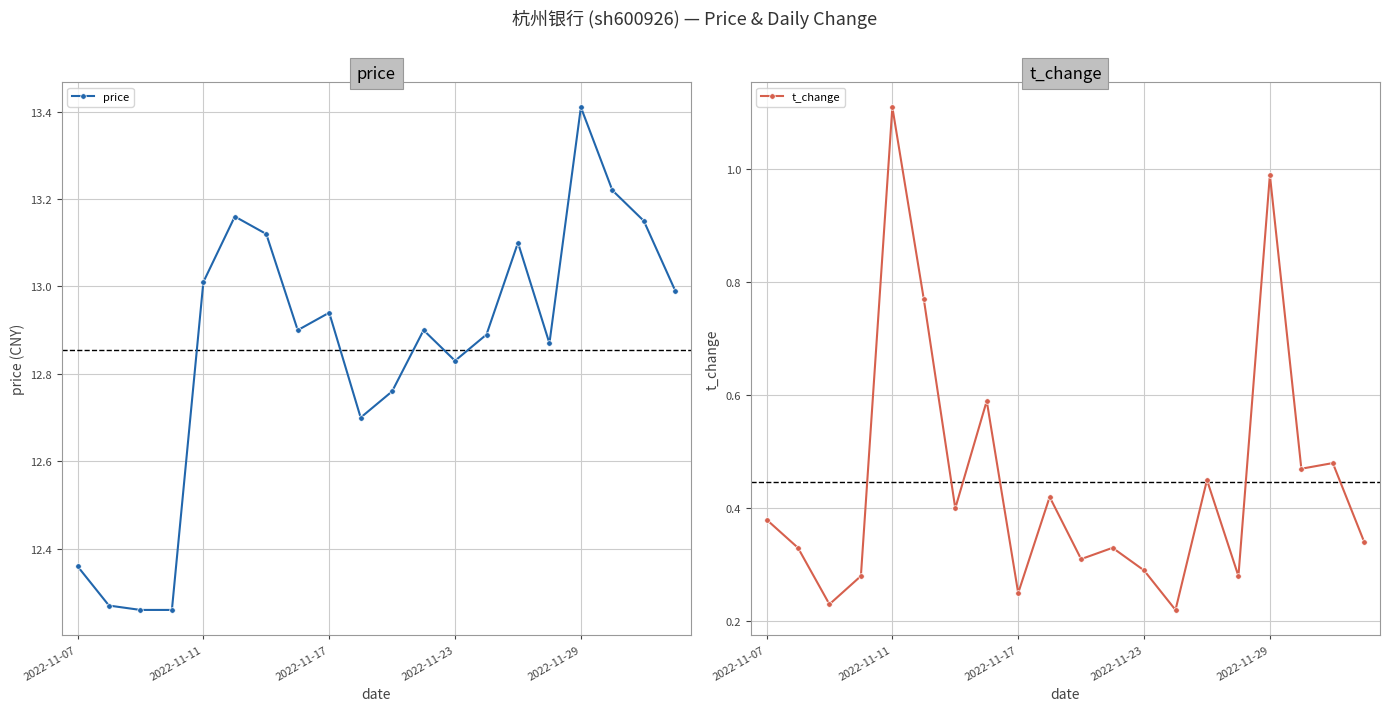

What is the highest value of the price series?

13.4